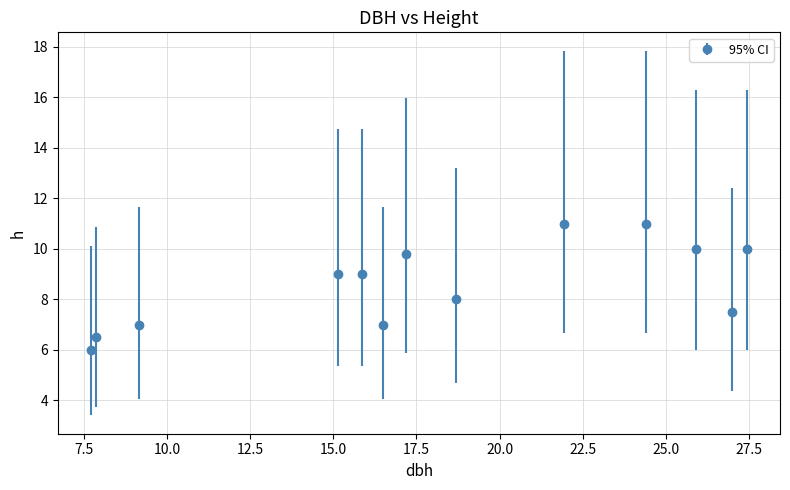

How many points are lower than both their immediate neighbors (excluding endpoints)?

3